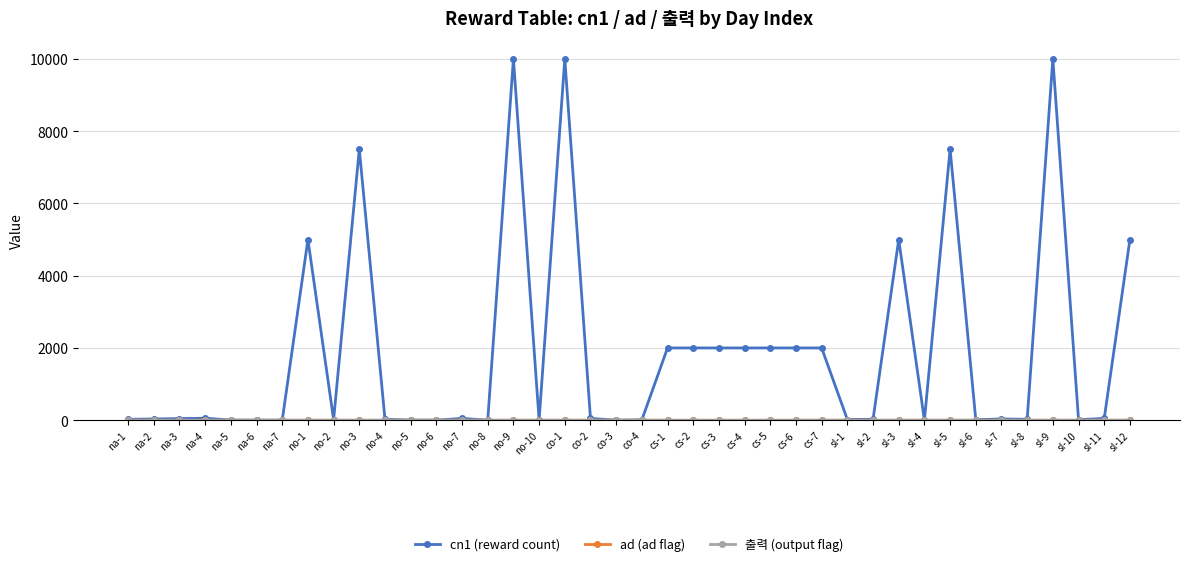

What is the total value across all series at co-2?

51